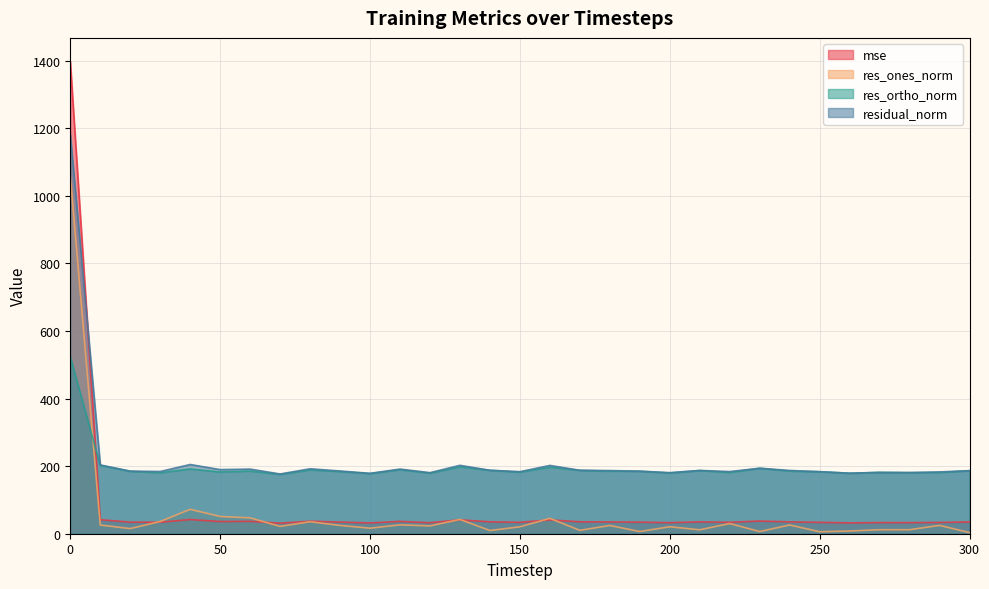

Where is the first local minimum for res_ortho_norm?

30